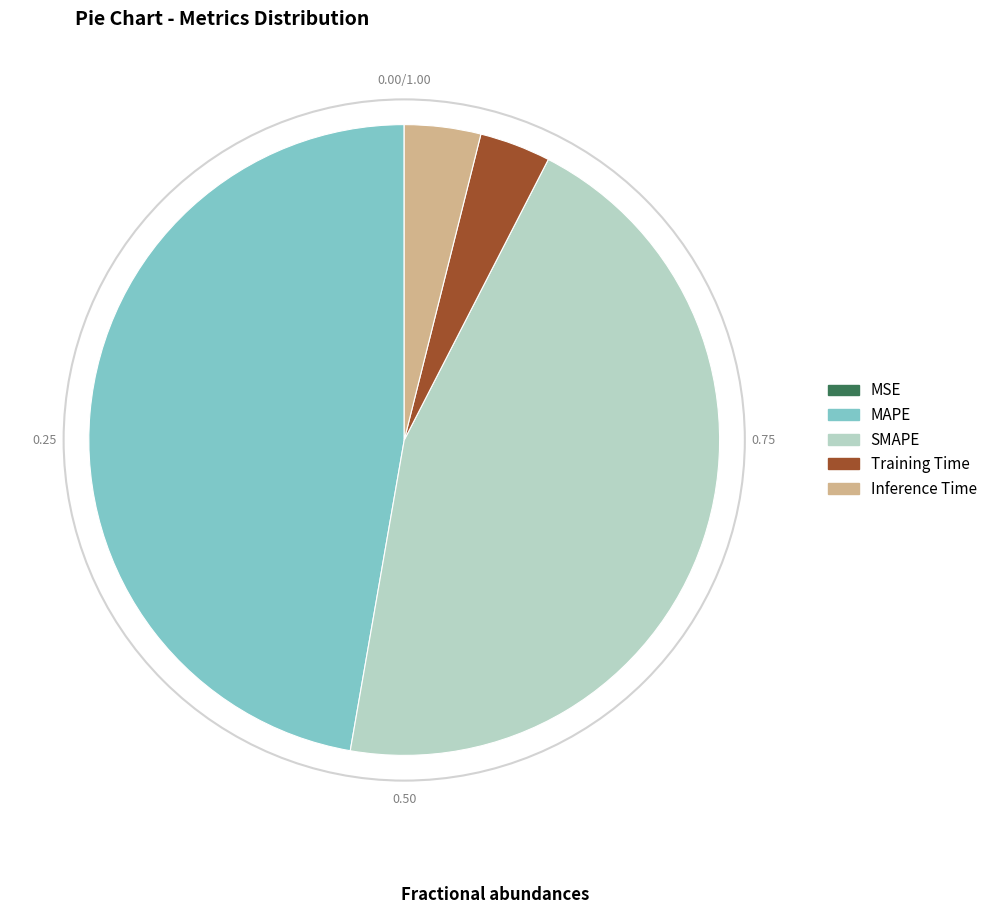

Is MAPE the majority of the pie?

No